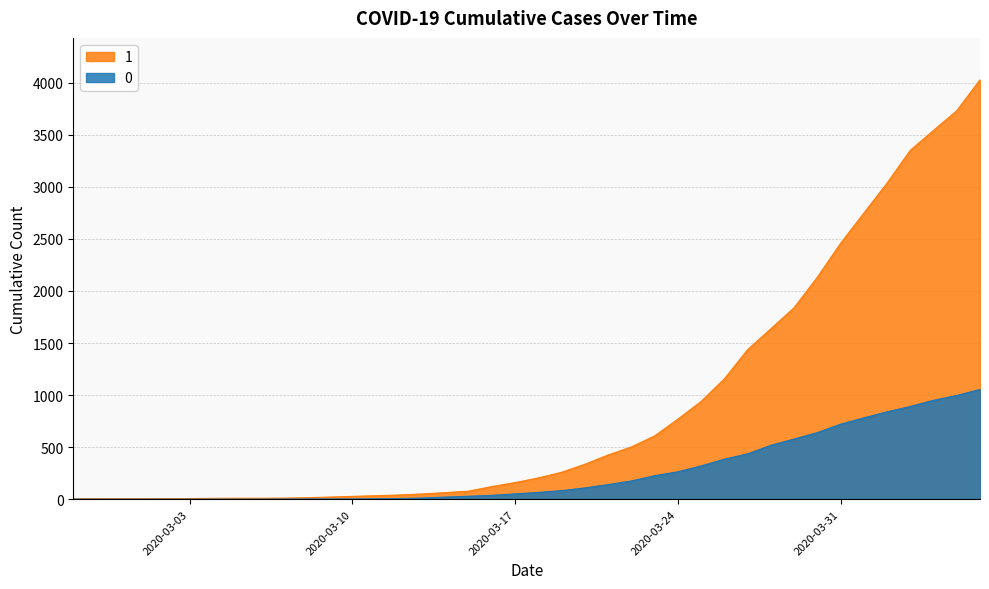

Reading left to right, list all the values displayed in this chart.

0: 2020-02-27=0	2020-02-28=0	2020-02-29=0	2020-03-01=0	2020-03-02=0	2020-03-03=0	2020-03-04=0	2020-03-05=0	2020-03-06=0	2020-03-07=1	2020-03-08=2	2020-03-09=2	2020-03-10=2	2020-03-11=4	2020-03-12=6	2020-03-13=11	2020-03-14=20	2020-03-15=28	2020-03-16=37	2020-03-17=51	2020-03-18=65	2020-03-19=82	2020-03-20=108	2020-03-21=140	2020-03-22=175	2020-03-23=225	2020-03-24=263	2020-03-25=319	2020-03-26=384	2020-03-27=435	2020-03-28=517	2020-03-29=578	2020-03-30=639	2020-03-31=720	2020-04-01=781	2020-04-02=839	2020-04-03=890	2020-04-04=950	2020-04-05=996	2020-04-06=1054
1: 2020-02-27=3	2020-02-28=4	2020-02-29=4	2020-03-01=4	2020-03-02=5	2020-03-03=6	2020-03-04=8	2020-03-05=9	2020-03-06=9	2020-03-07=10	2020-03-08=14	2020-03-09=20	2020-03-10=27	2020-03-11=33	2020-03-12=40	2020-03-13=50	2020-03-14=63	2020-03-15=77	2020-03-16=121	2020-03-17=159	2020-03-18=204	2020-03-19=258	2020-03-20=335	2020-03-21=424	2020-03-22=501	2020-03-23=607	2020-03-24=768	2020-03-25=938	2020-03-26=1155	2020-03-27=1435	2020-03-28=1636	2020-03-29=1838	2020-03-30=2131	2020-03-31=2457	2020-04-01=2747	2020-04-02=3035	2020-04-03=3351	2020-04-04=3542	2020-04-05=3731	2020-04-06=4028